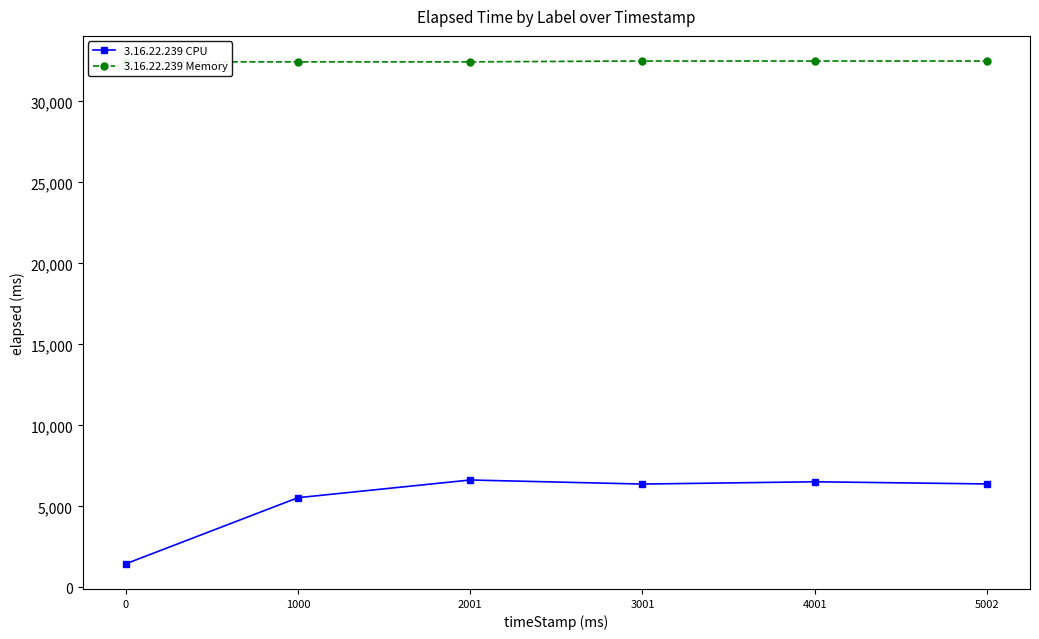

Between 0 and 2001, which series saw the biggest shift?

3.16.22.239 CPU